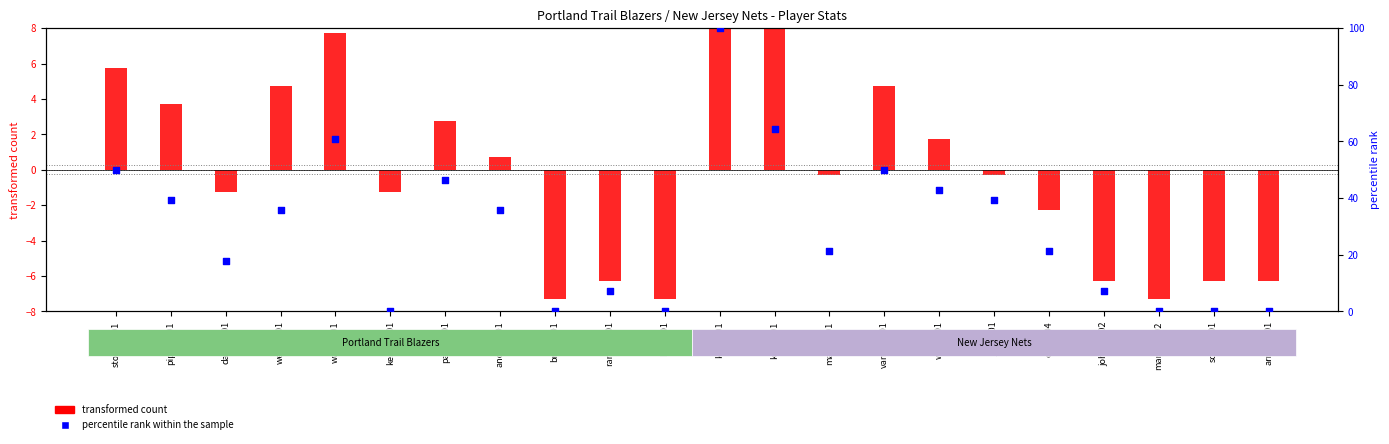

What is the total value across all series at wellsbo01?

40.4